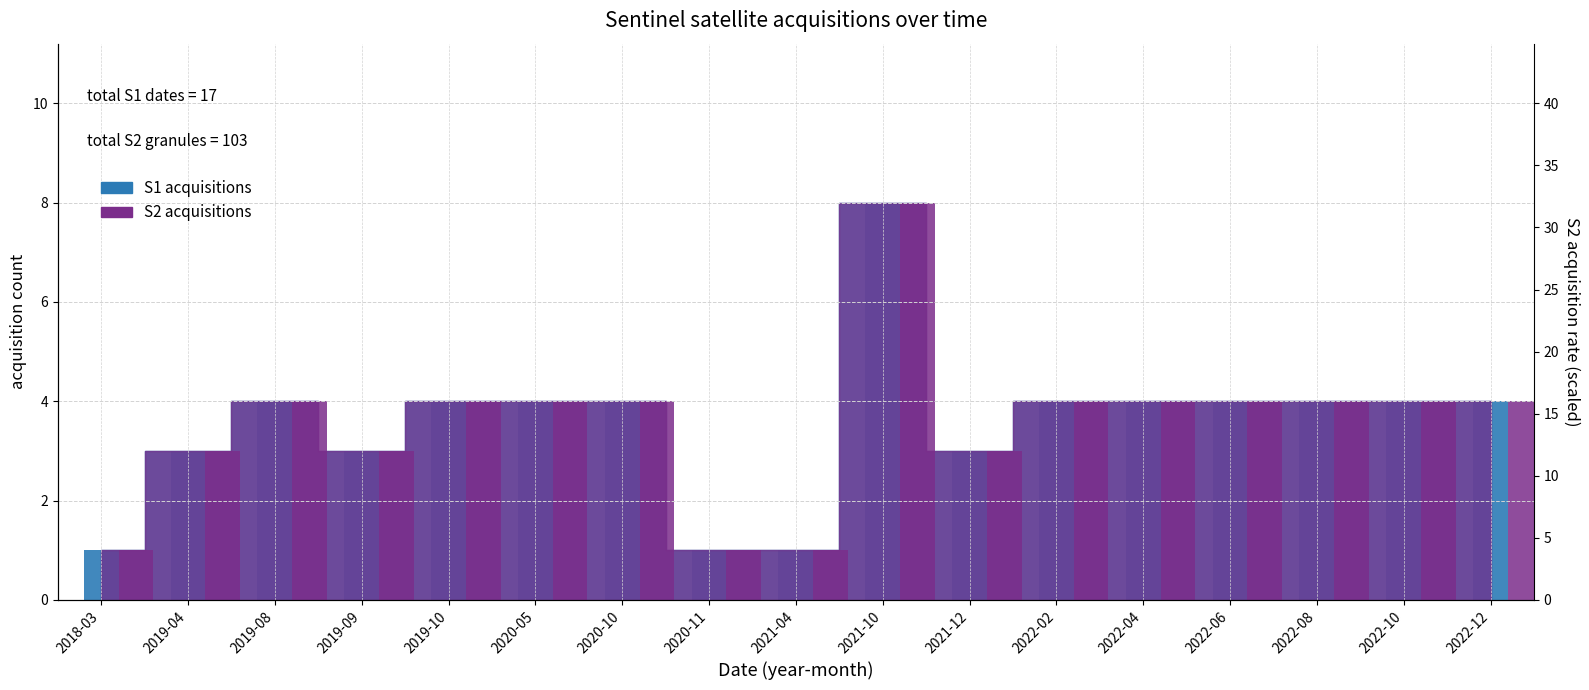

How many groups of bars are there?

17